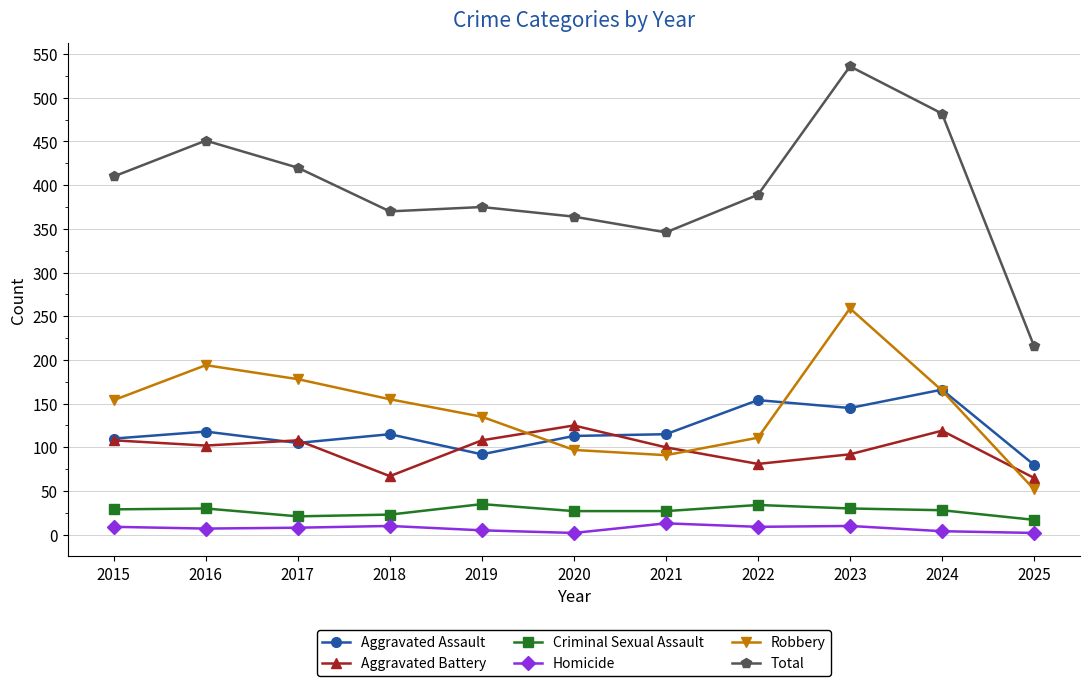

Between 2021 and 2023, which series saw the biggest shift?

Total